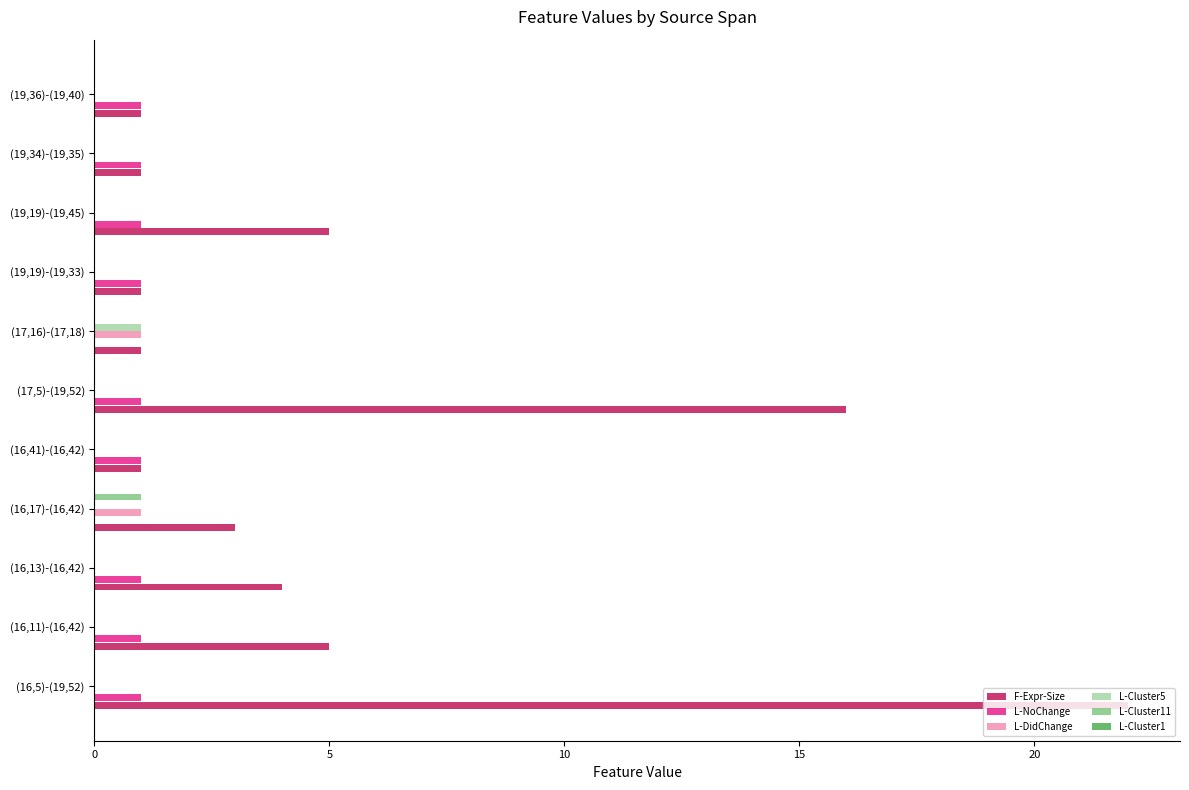

Which series has the largest total across all categories?

F-Expr-Size